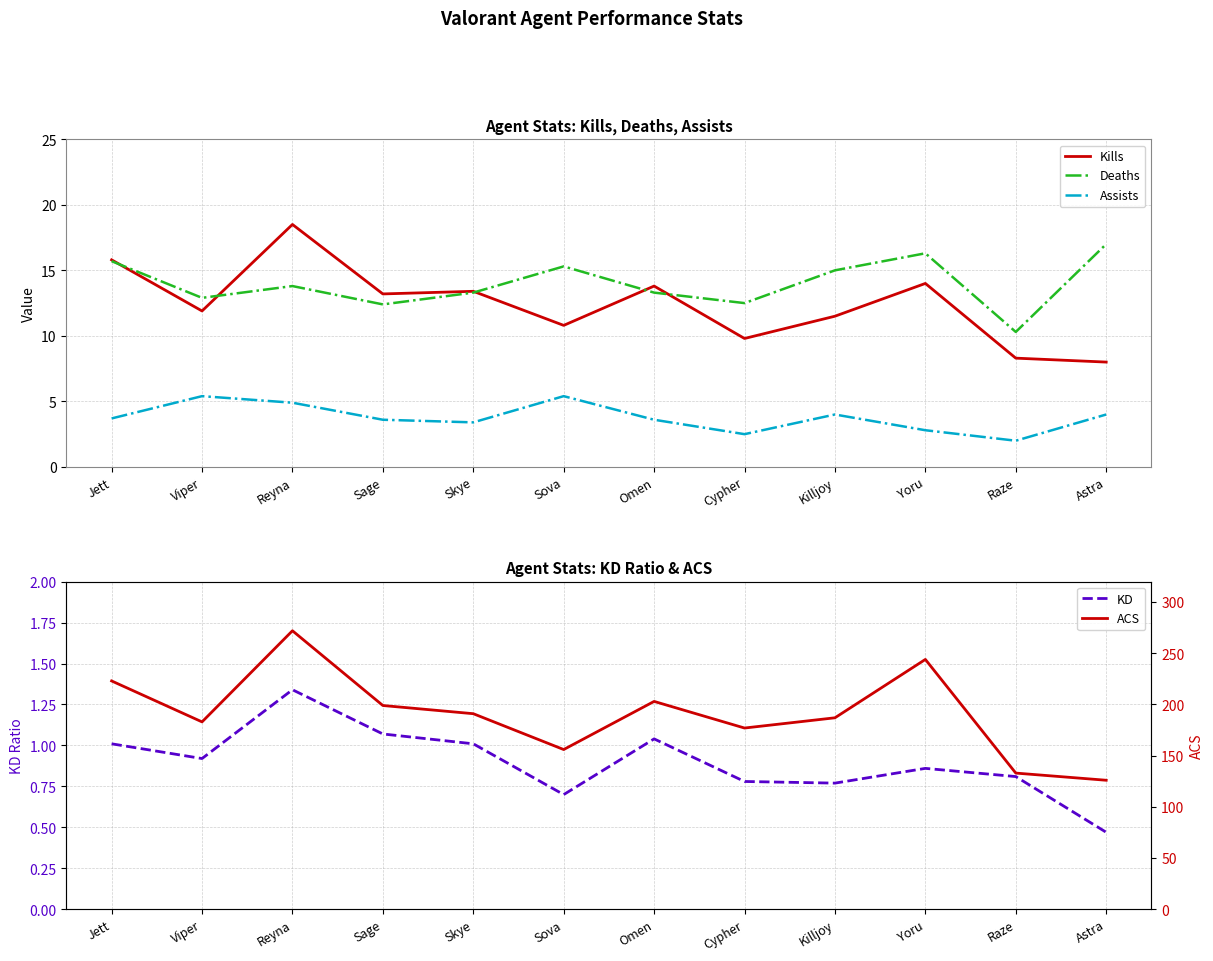

Reading left to right, extract all data points from this chart.

Kills: Jett=15.8	Viper=11.9	Reyna=18.5	Sage=13.2	Skye=13.4	Sova=10.8	Omen=13.8	Cypher=9.8	Killjoy=11.5	Yoru=14.0	Raze=8.3	Astra=8.0
Deaths: Jett=15.7	Viper=12.9	Reyna=13.8	Sage=12.4	Skye=13.3	Sova=15.3	Omen=13.3	Cypher=12.5	Killjoy=15.0	Yoru=16.3	Raze=10.3	Astra=17.0
Assists: Jett=3.7	Viper=5.4	Reyna=4.9	Sage=3.6	Skye=3.4	Sova=5.4	Omen=3.6	Cypher=2.5	Killjoy=4.0	Yoru=2.8	Raze=2.0	Astra=4.0
KD: Jett=1.0	Viper=0.9	Reyna=1.3	Sage=1.1	Skye=1.0	Sova=0.7	Omen=1.0	Cypher=0.8	Killjoy=0.8	Yoru=0.9	Raze=0.8	Astra=0.5
ACS: Jett=223.0	Viper=183.0	Reyna=272.0	Sage=199.0	Skye=191.0	Sova=156.0	Omen=203.0	Cypher=177.0	Killjoy=187.0	Yoru=244.0	Raze=133.0	Astra=126.0